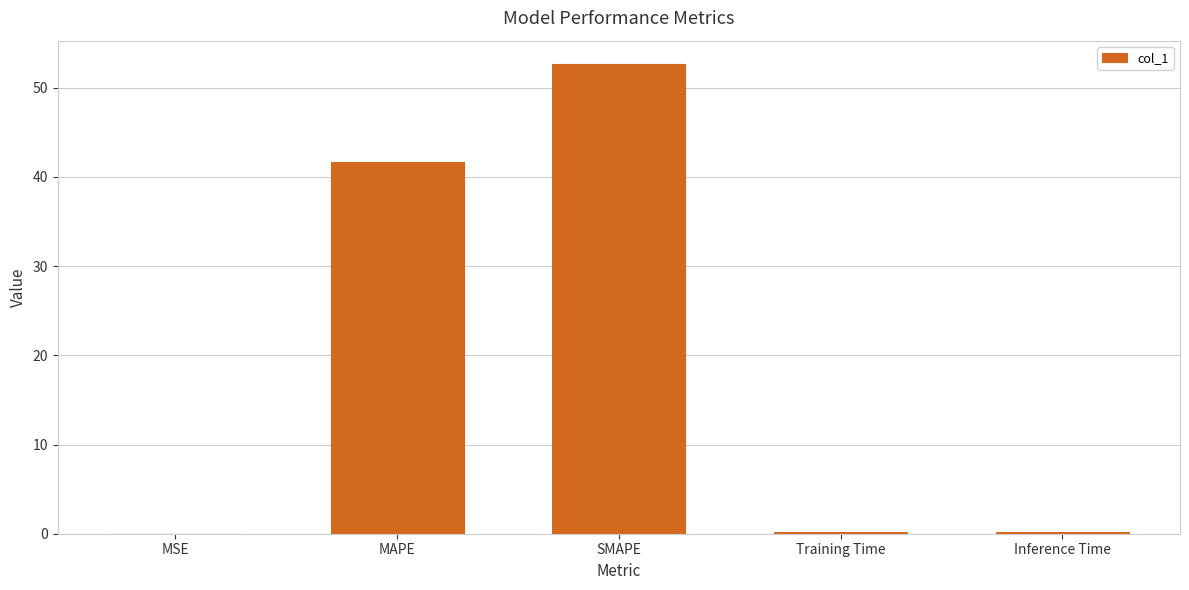

Read the value at SMAPE.

52.6